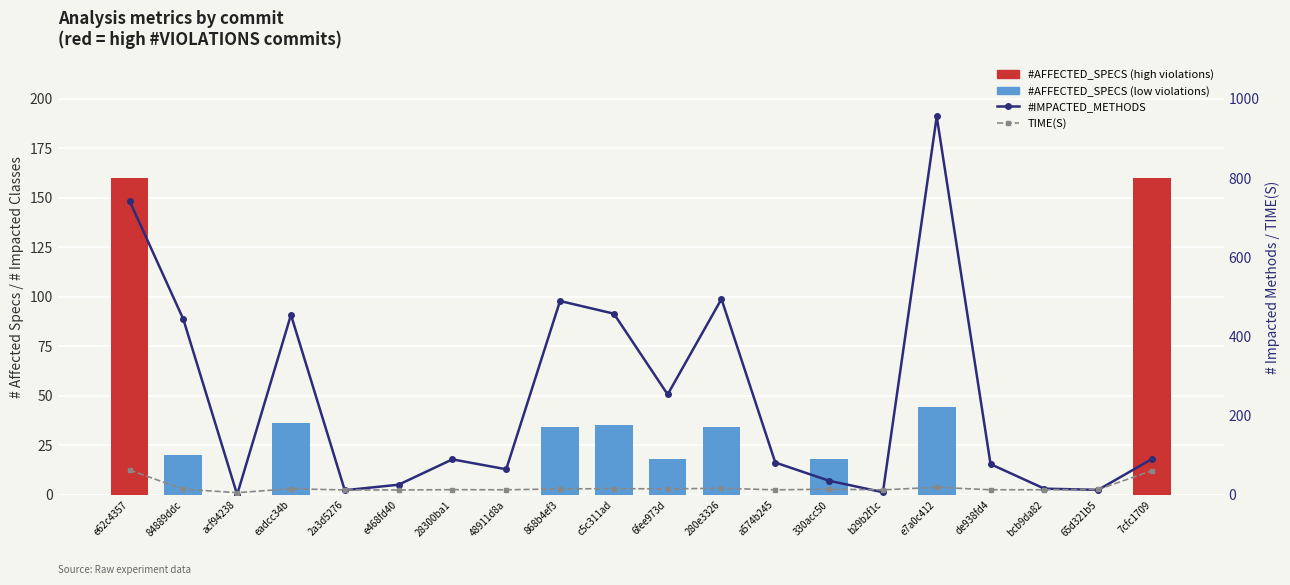

What is the label of the 7th bar from the right?

330acc50